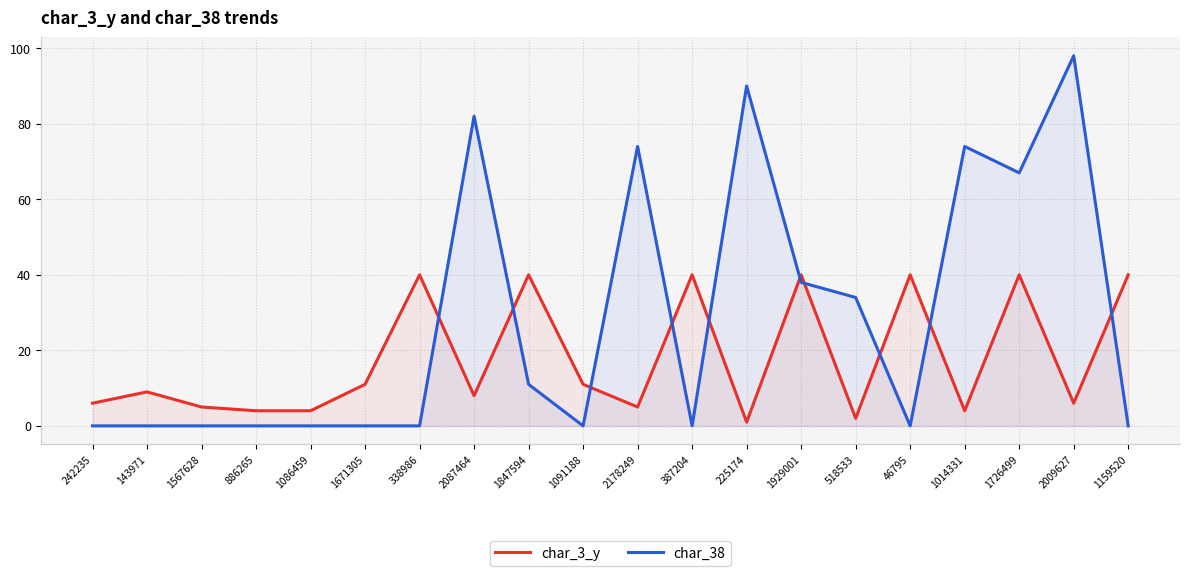

What is the difference between the highest and lowest values at 1847594?

29